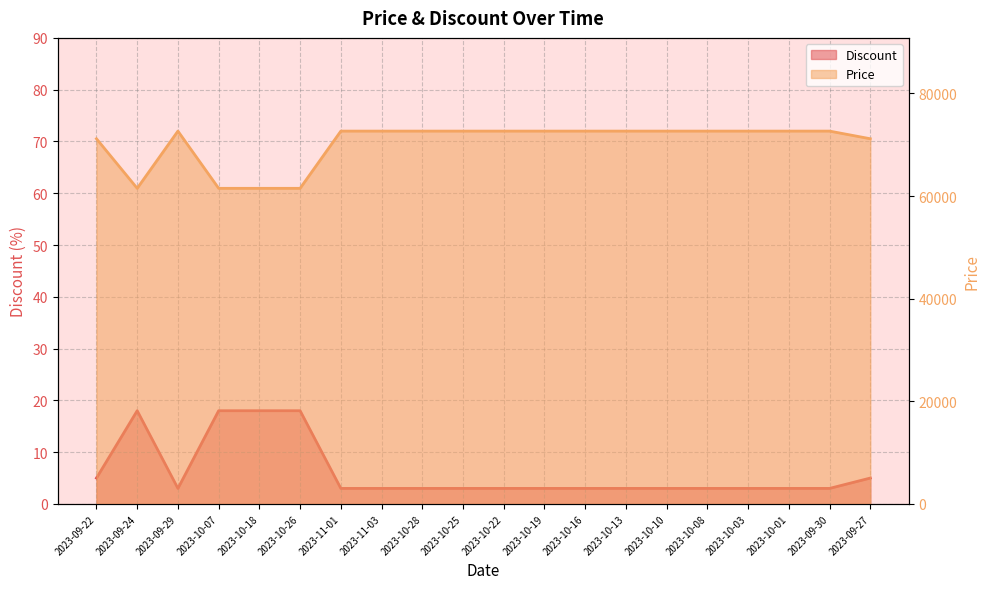

How many interior local peaks does the Price series have?

1